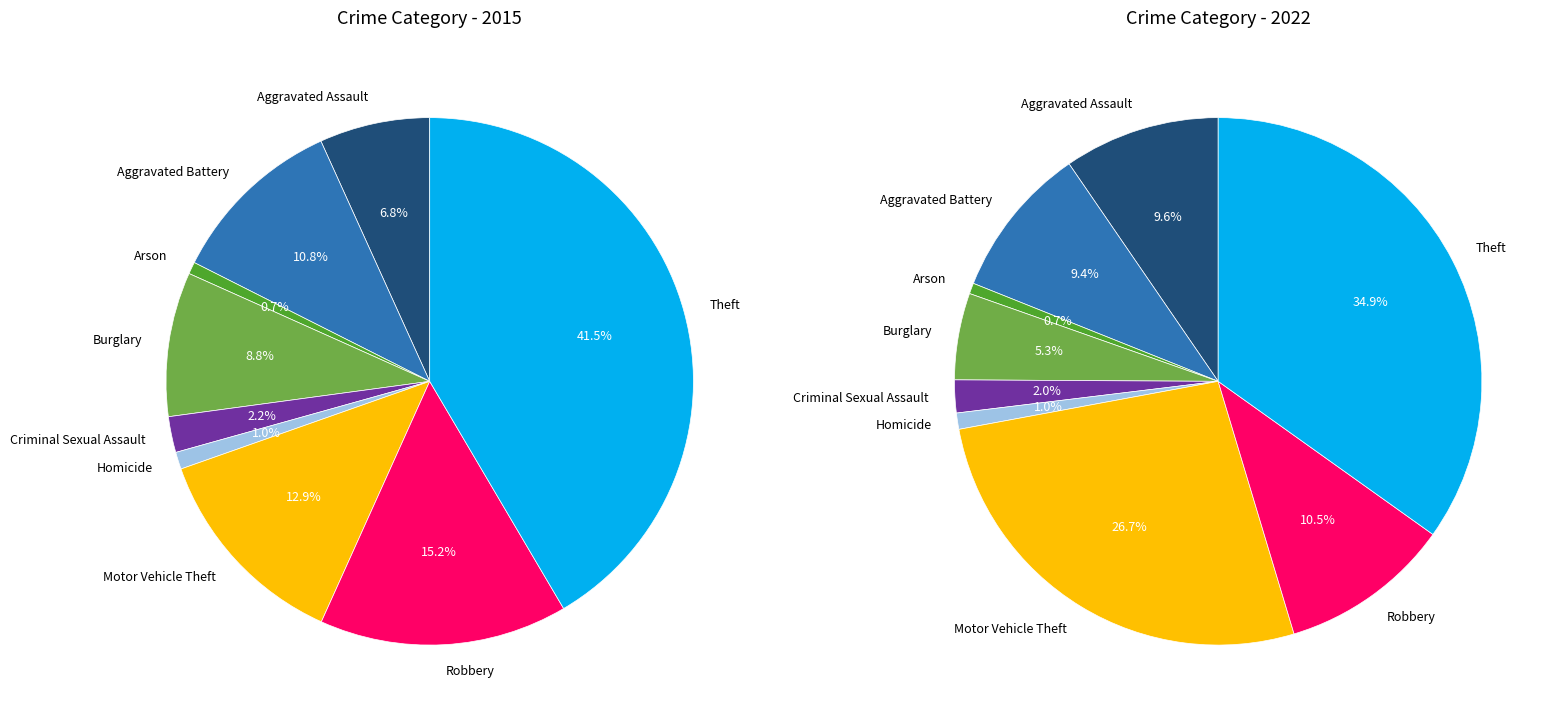

Which slice is the largest?

Theft